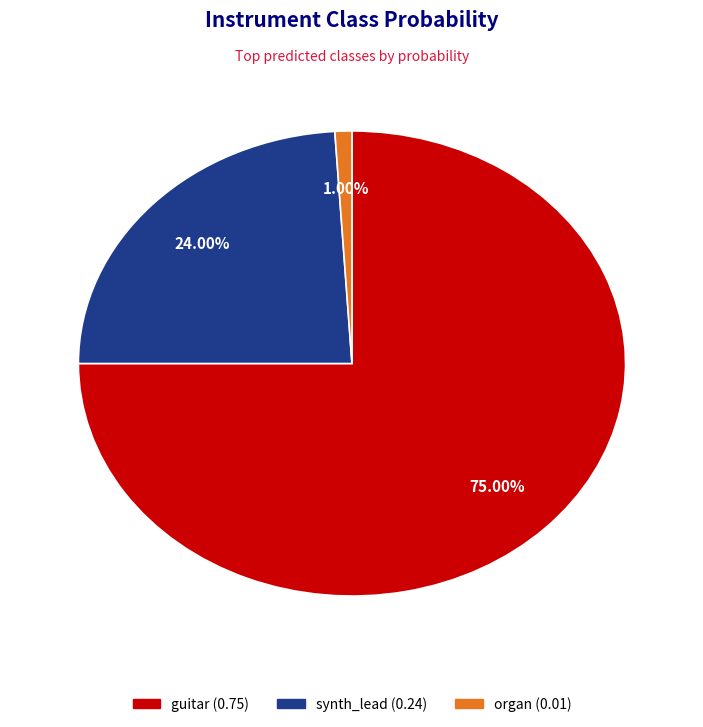

The synth_lead slice represents 11% of the pie. True or false?

False